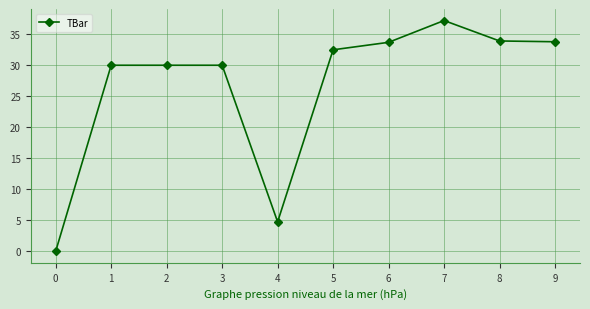

Which category has the highest value across all series?

7